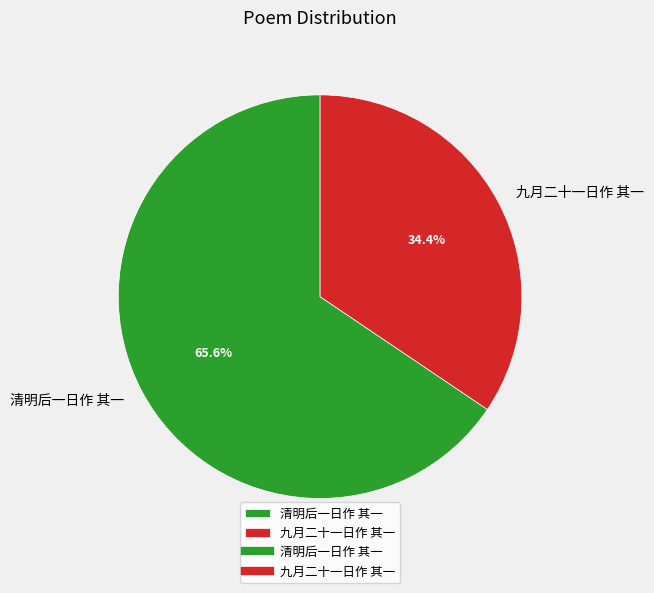

To the nearest percent, what is the average slice percentage?

50%